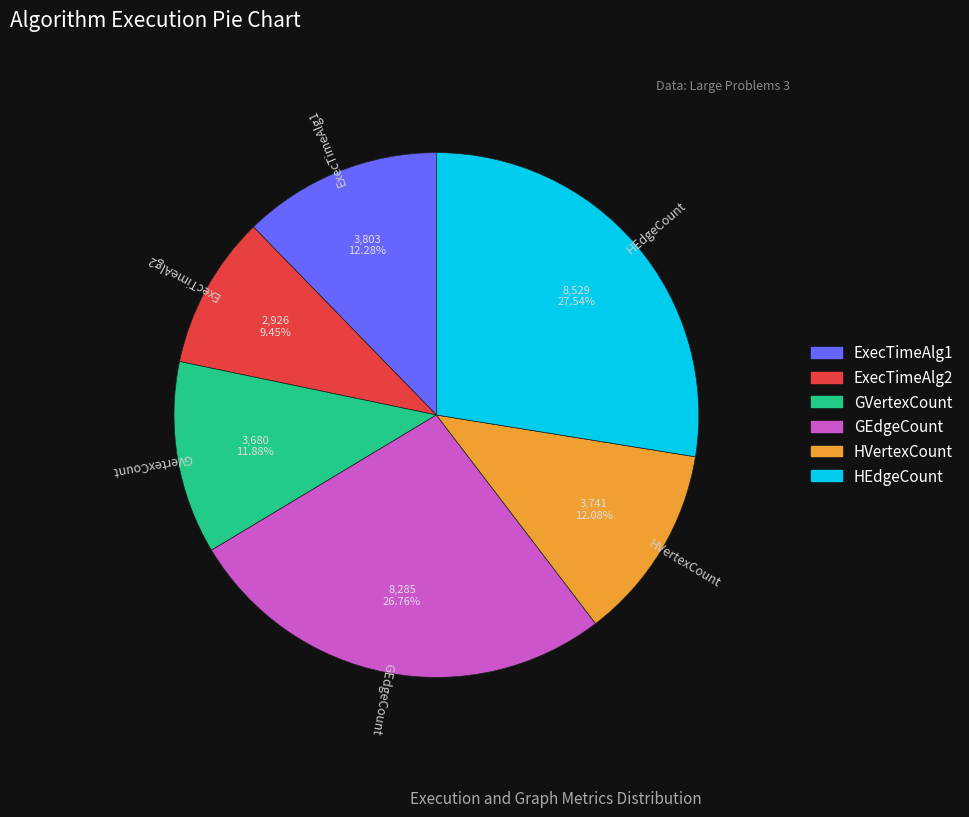

Which has a higher value, GEdgeCount or HEdgeCount?

HEdgeCount